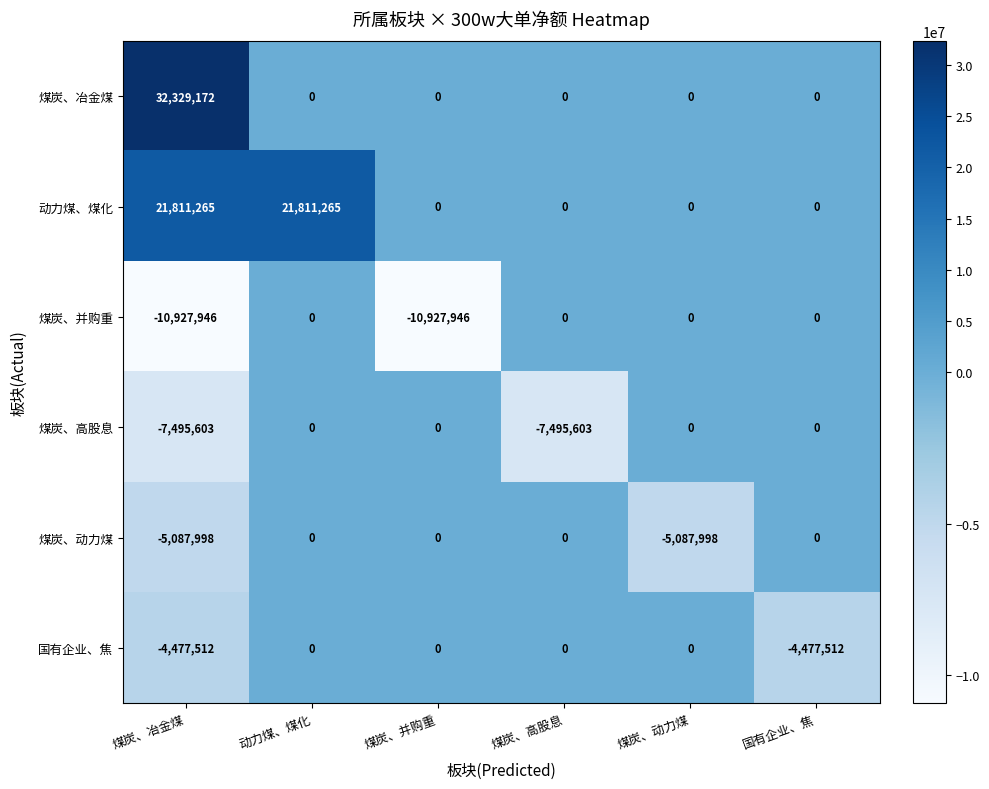

At which category is the sum across all series the highest?

煤炭、冶金煤